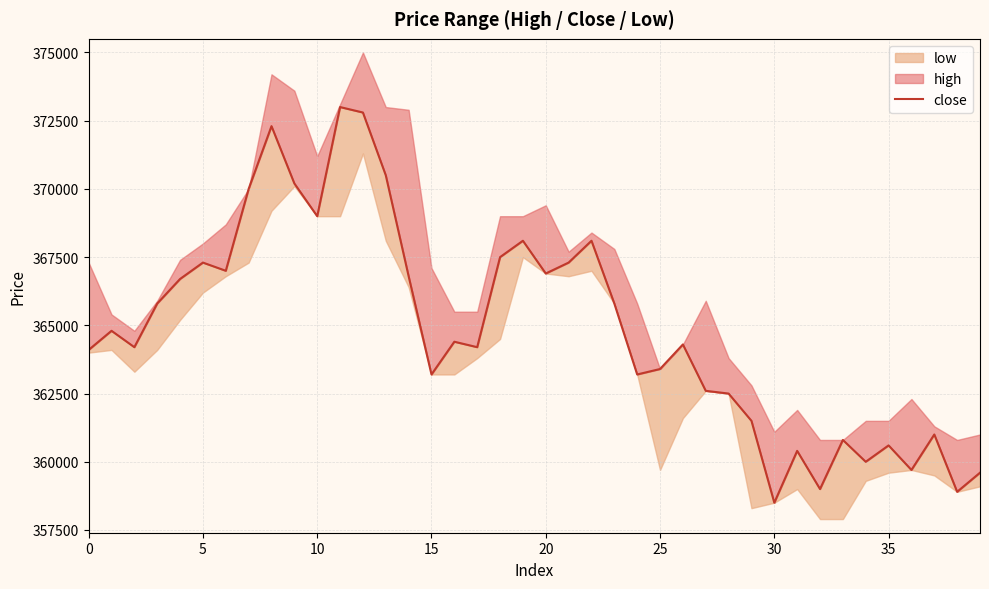

What is the label of the 9th point from the right?

31